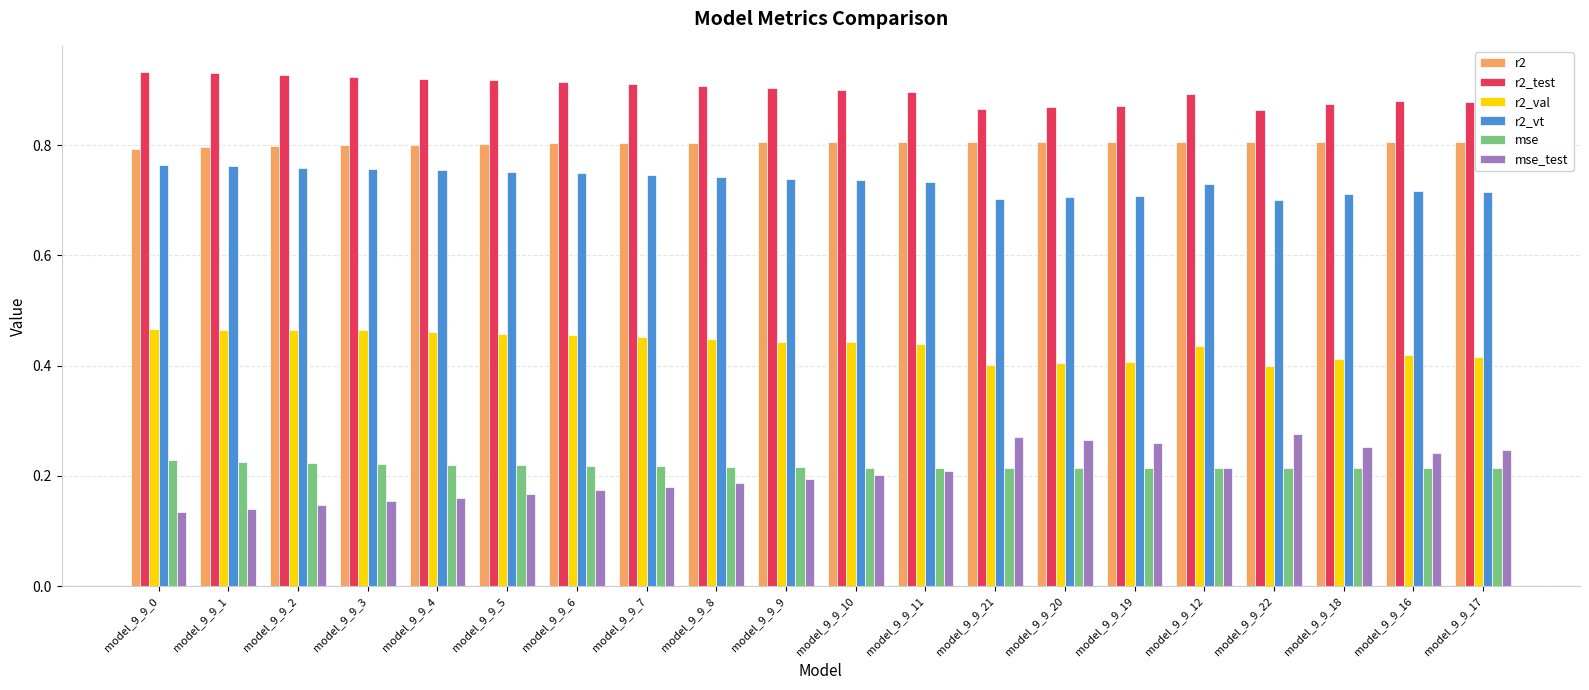

Which series has the largest range (max minus min)?

mse_test